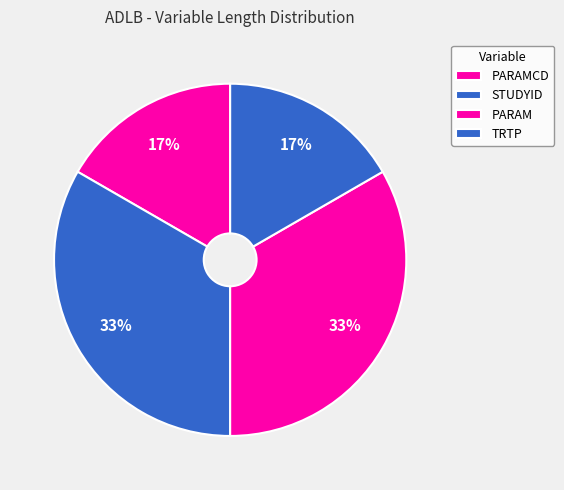

To the nearest percent, what is the difference between the largest and smallest slice percentages?

17%